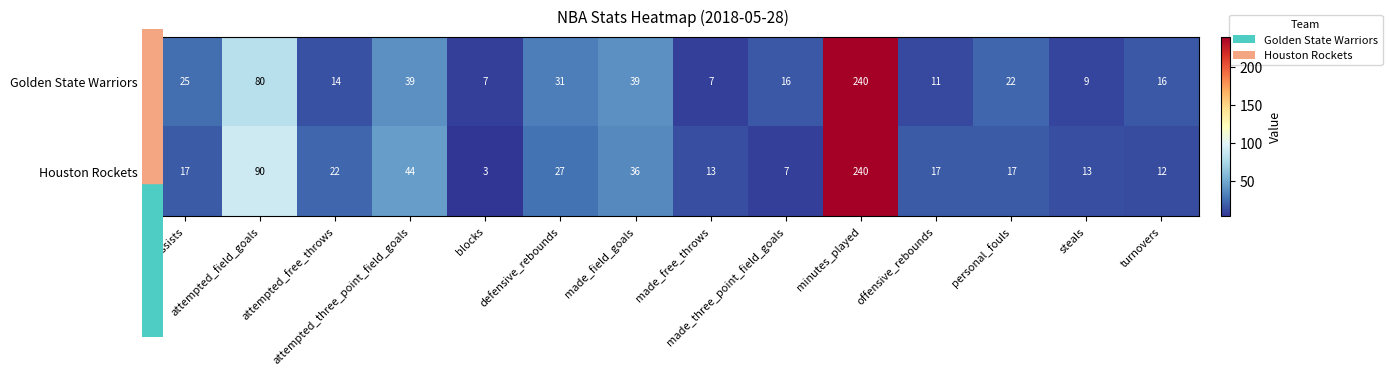

Which series changed the most between assists and made_three_point_field_goals?

Houston Rockets